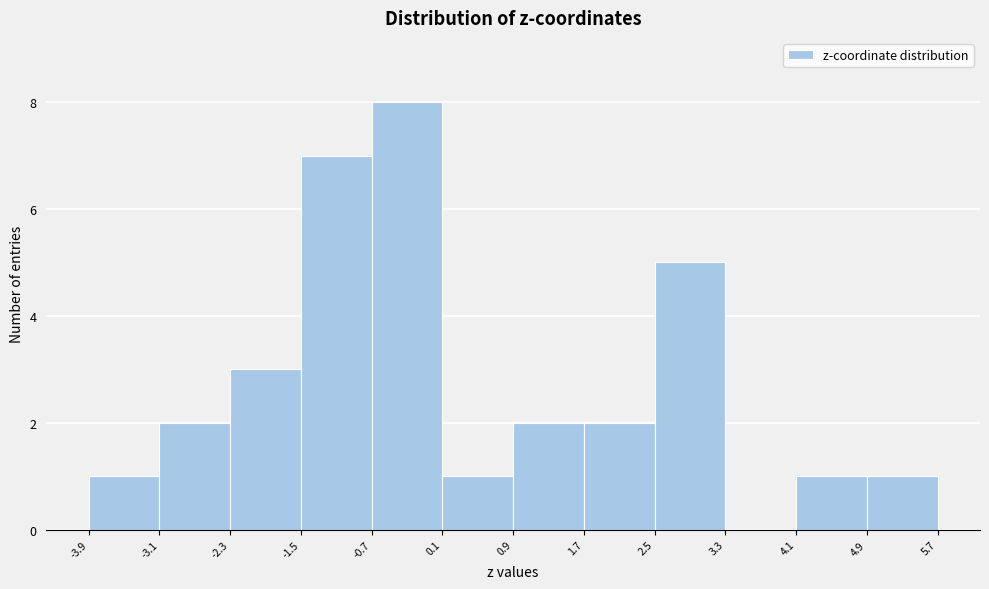

Reading left to right, list every bar in this chart as the range it spans on the x-axis followed by its height. The values are not printed on the chart, so give them approximately, as read against the axis.

-3.9 to -3.1: 1
-3.1 to -2.3: 2
-2.3 to -1.5: 3
-1.5 to -0.7: 7
-0.7 to 0.1: 8
0.1 to 0.9: 1
0.9 to 1.7: 2
1.7 to 2.5: 2
2.5 to 3.3: 5
3.3 to 4.1: 0
4.1 to 4.9: 1
4.9 to 5.7: 1